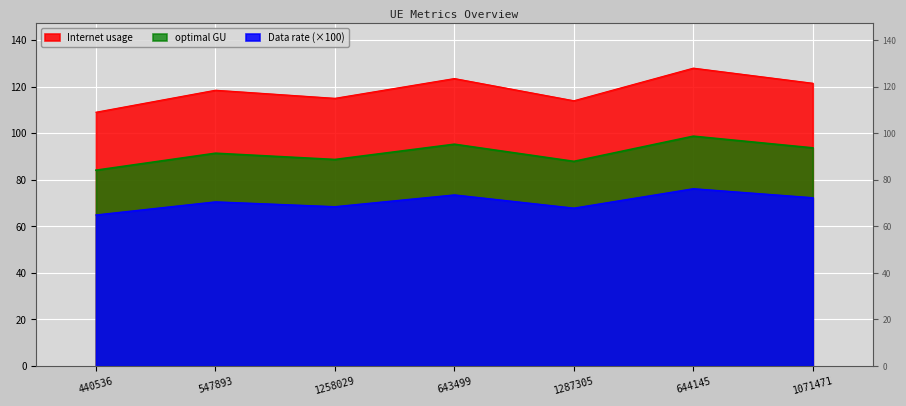

True or false: Internet usage and optimal GU cross at least once.

False